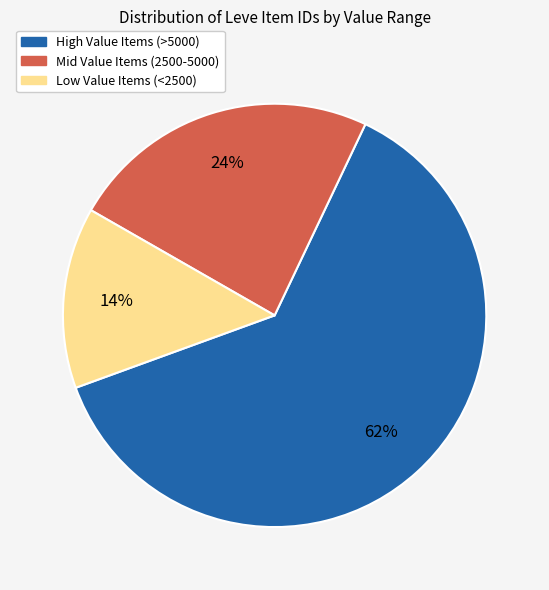

Rank the categories by value from lowest to highest.

Low Value Items (<2500), Mid Value Items (2500-5000), High Value Items (>5000)